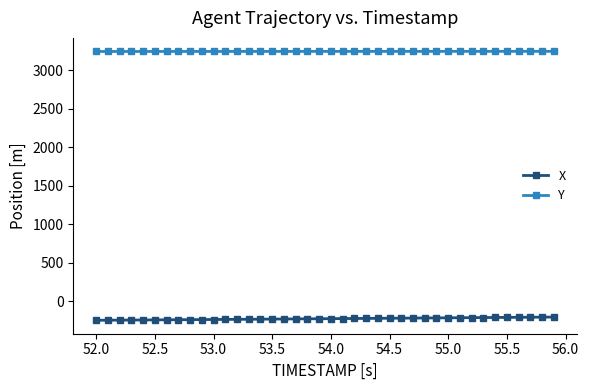

What is the average value of the Y series?

3246.7